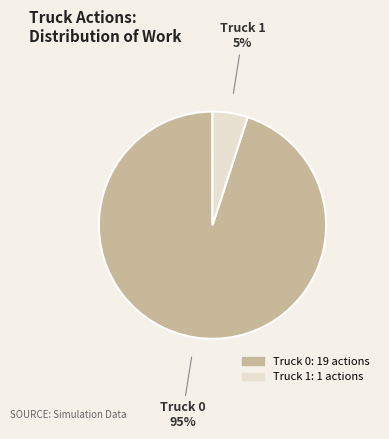

Is it true that Truck 0 is 95% of the pie?

True